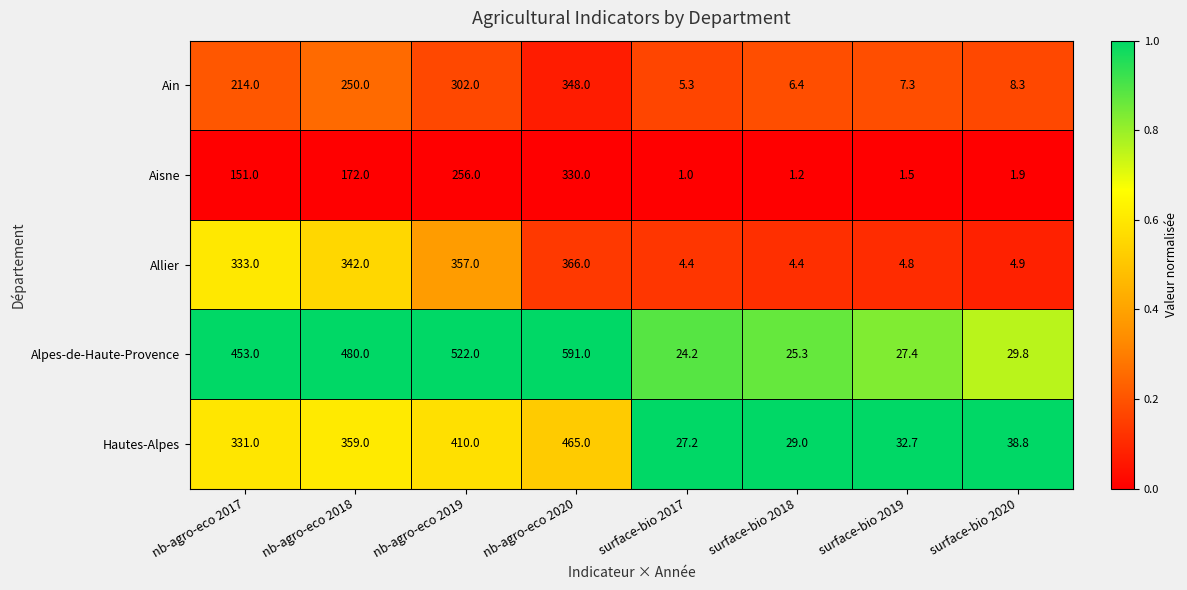

How many distinct data groups are displayed?

5